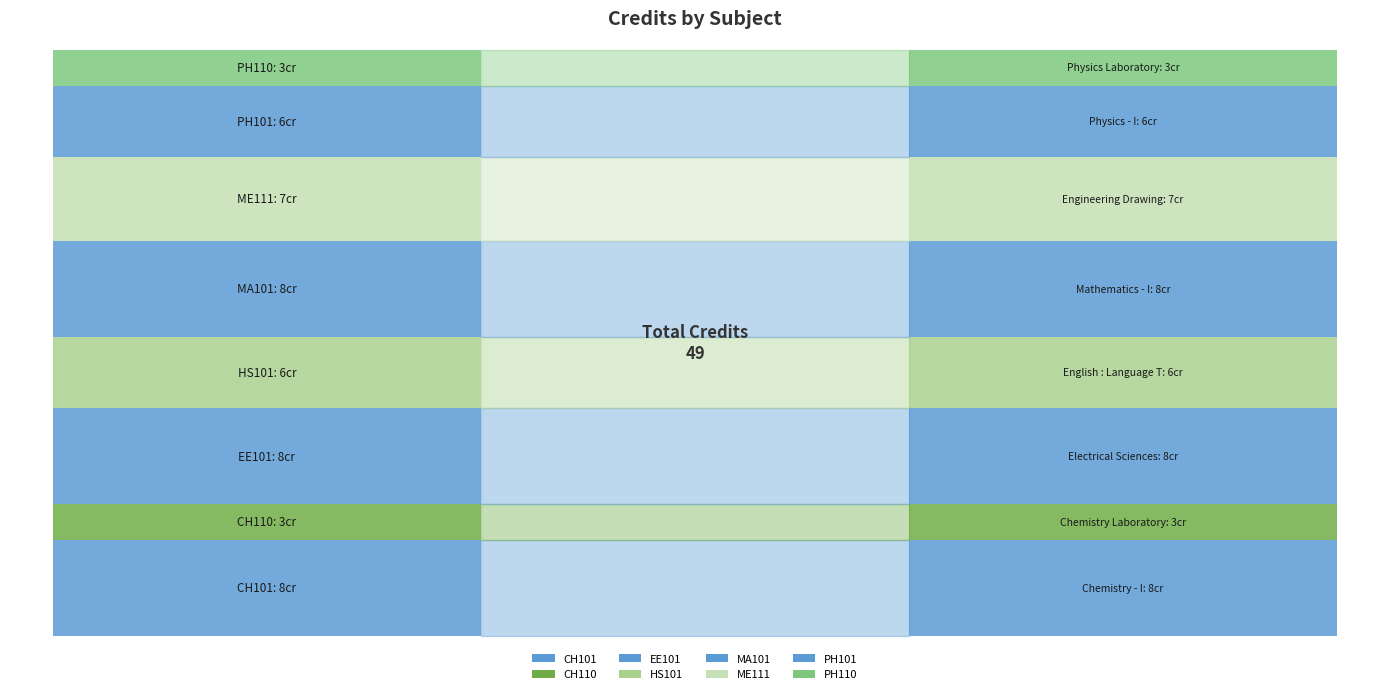

What is the difference between the maximum and minimum values?

5